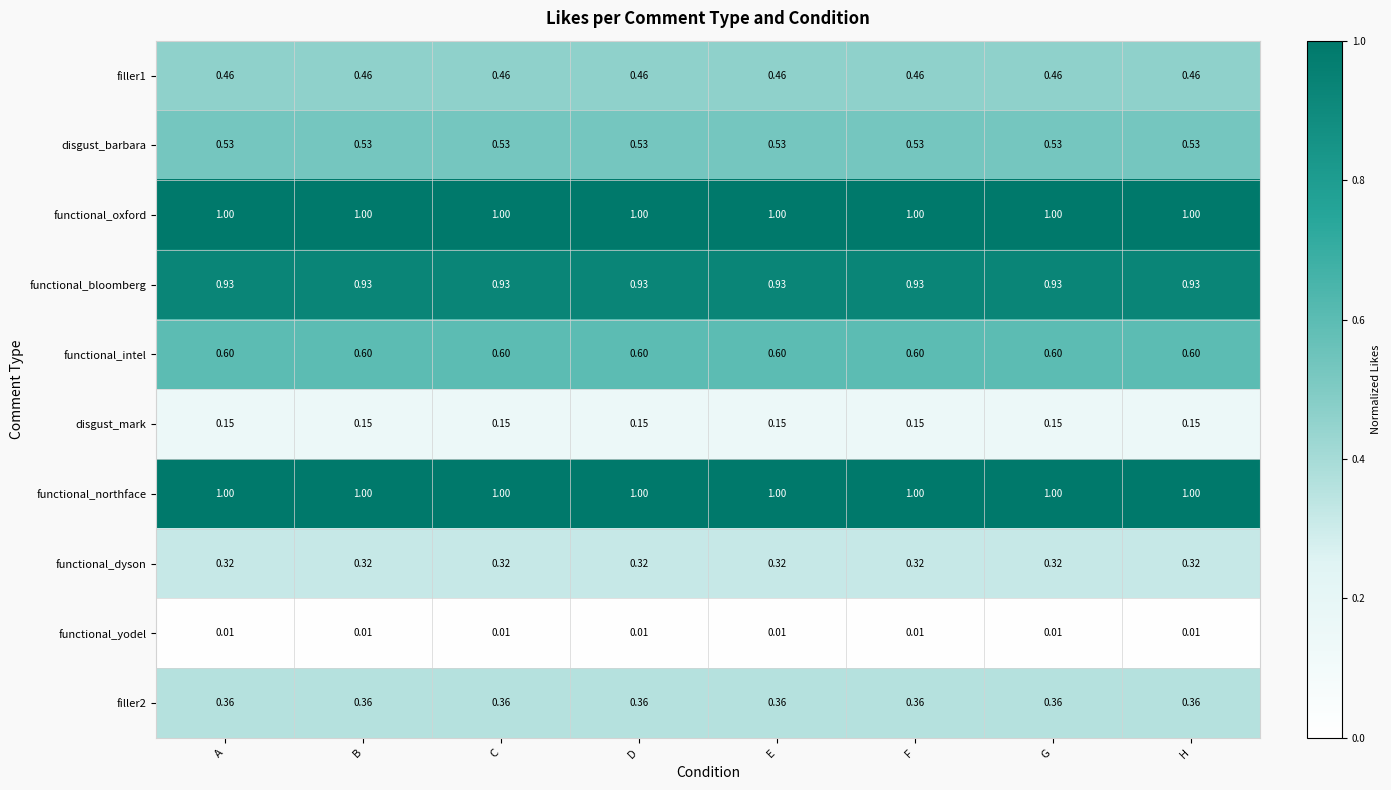

How many data points does each series have?

8